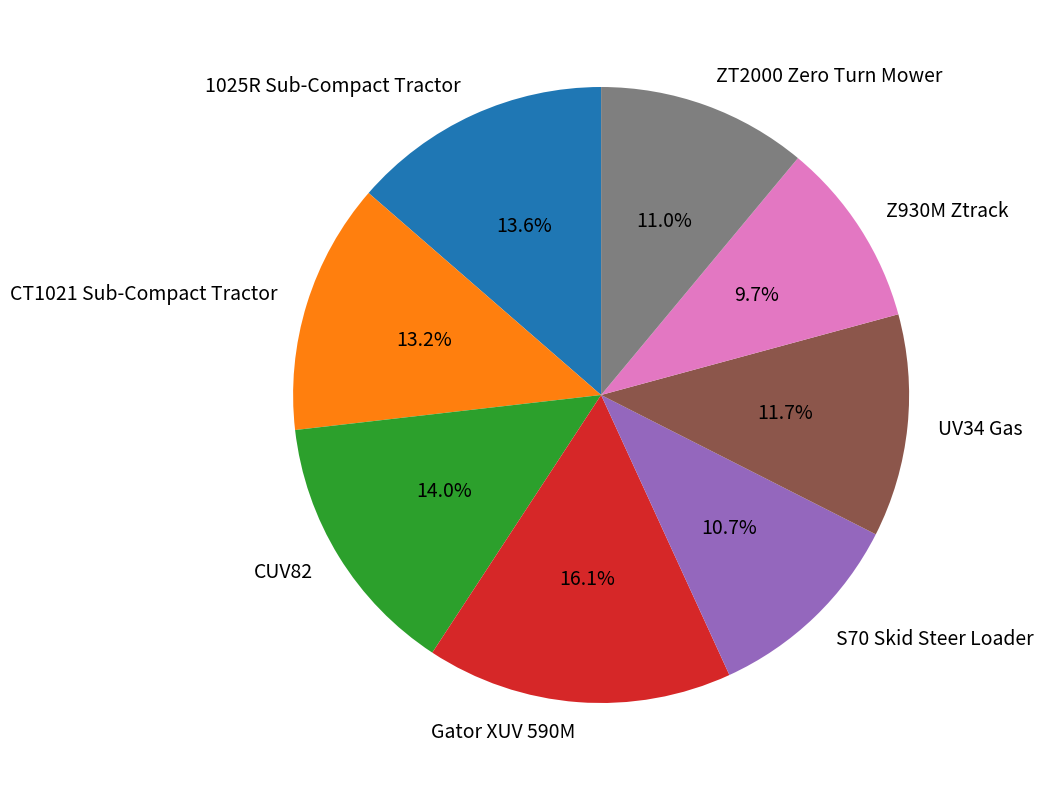

Which slice is the smallest?

Z930M Ztrack